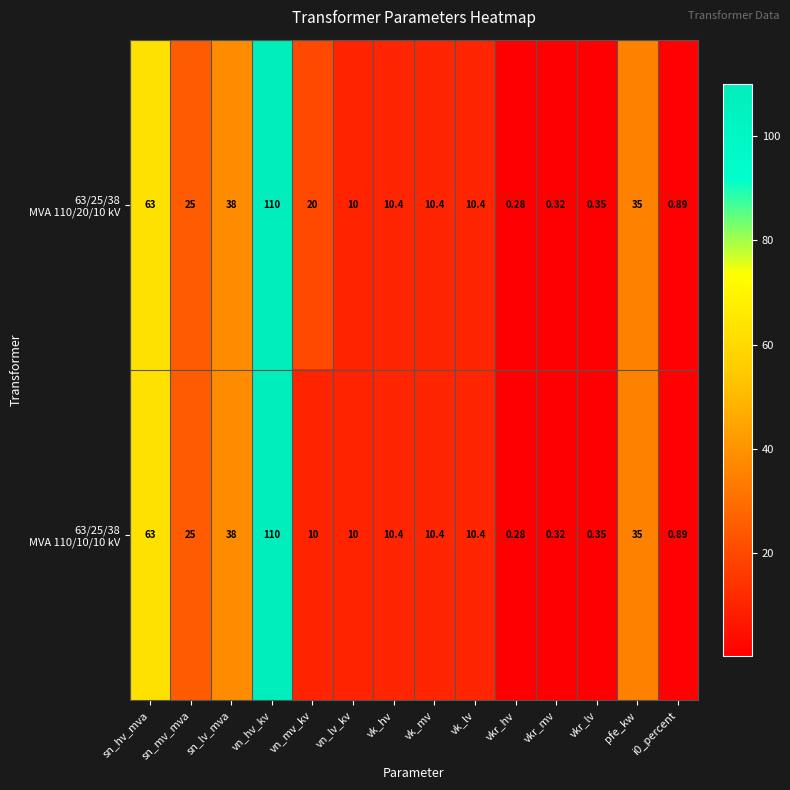

Which category has the lowest value across all series?

vkr_hv